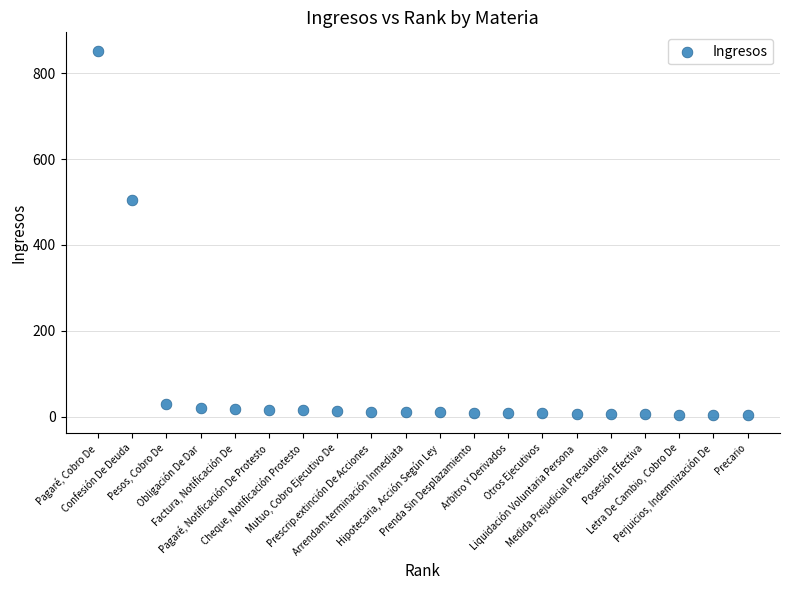

What Y value in the scatter plot is closest to 428?

504